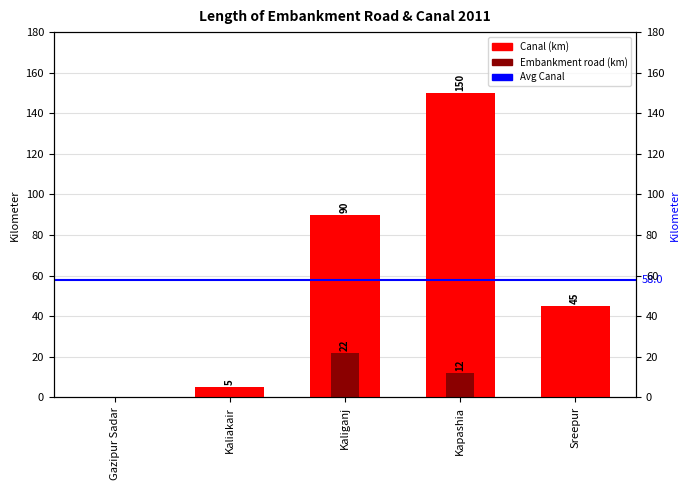

What is the sum of all Canal values?

290